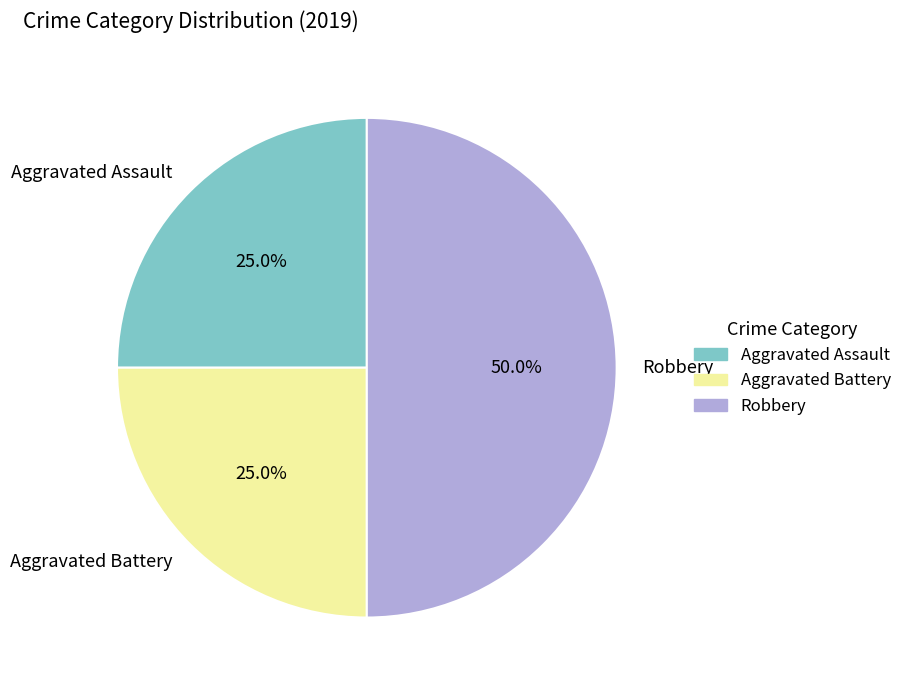

Does Aggravated Assault represent more than half of the total?

No